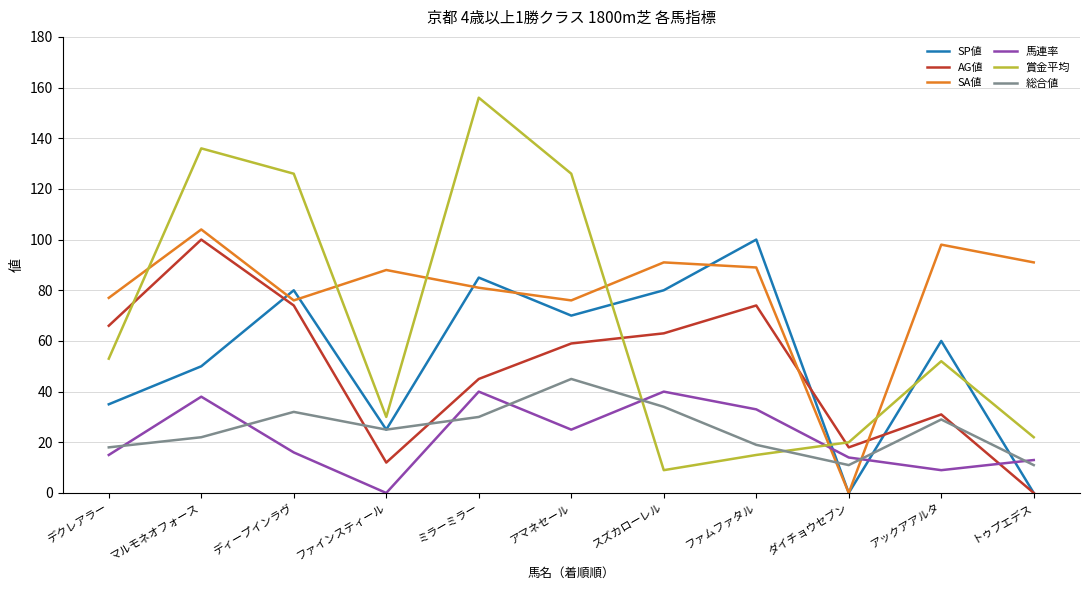

Reading left to right, extract all data points from this chart.

SP値: 35	50	80	25	85	70	80	100	0	60	0
AG値: 66	100	74	12	45	59	63	74	18	31	0
SA値: 77	104	76	88	81	76	91	89	0	98	91
馬連率: 15	38	16	0	40	25	40	33	14	9	13
賞金平均: 53	136	126	30	156	126	9	15	20	52	22
総合値: 18	22	32	25	30	45	34	19	11	29	11